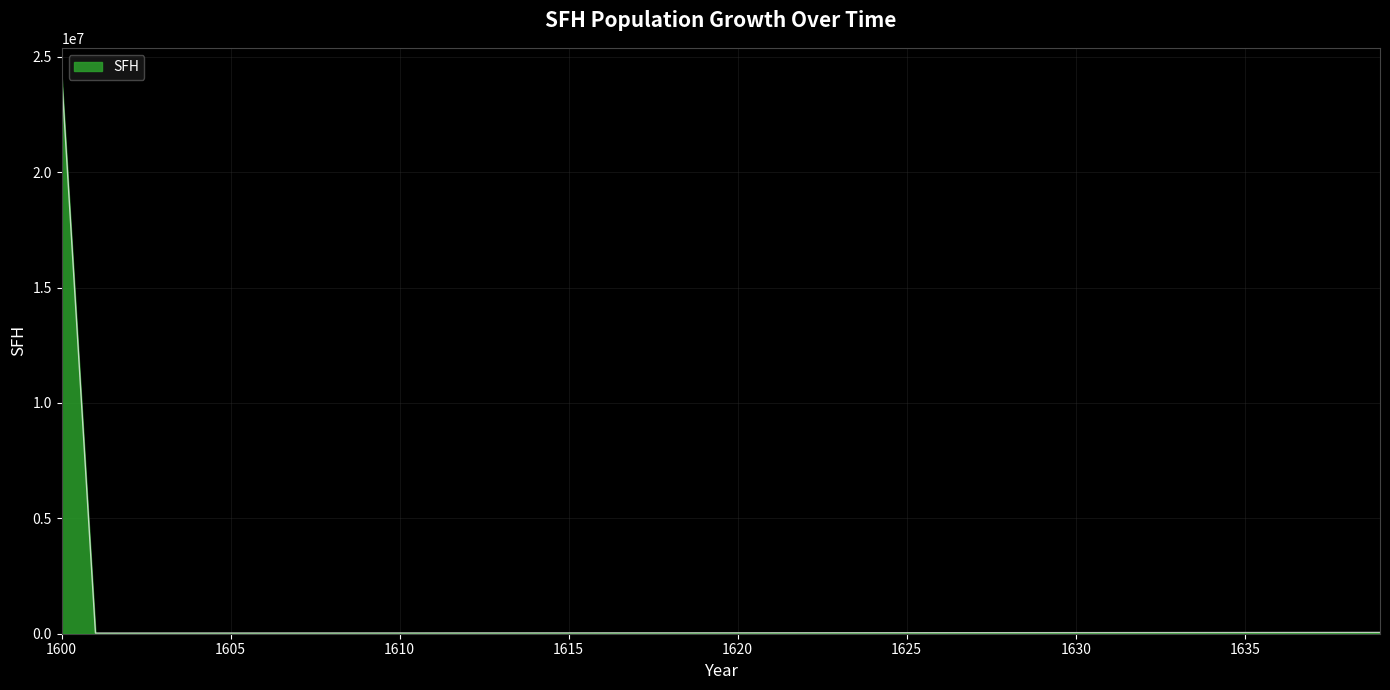

What is the difference between the maximum and minimum values?

24152998.6